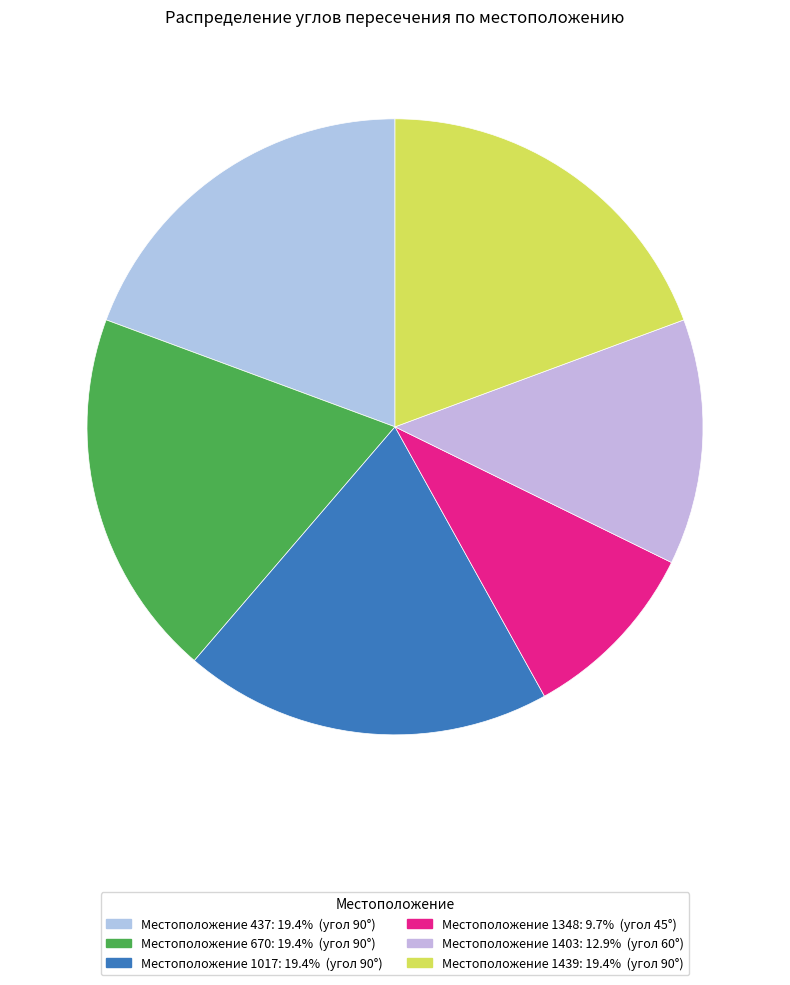

Which slice is the largest?

437